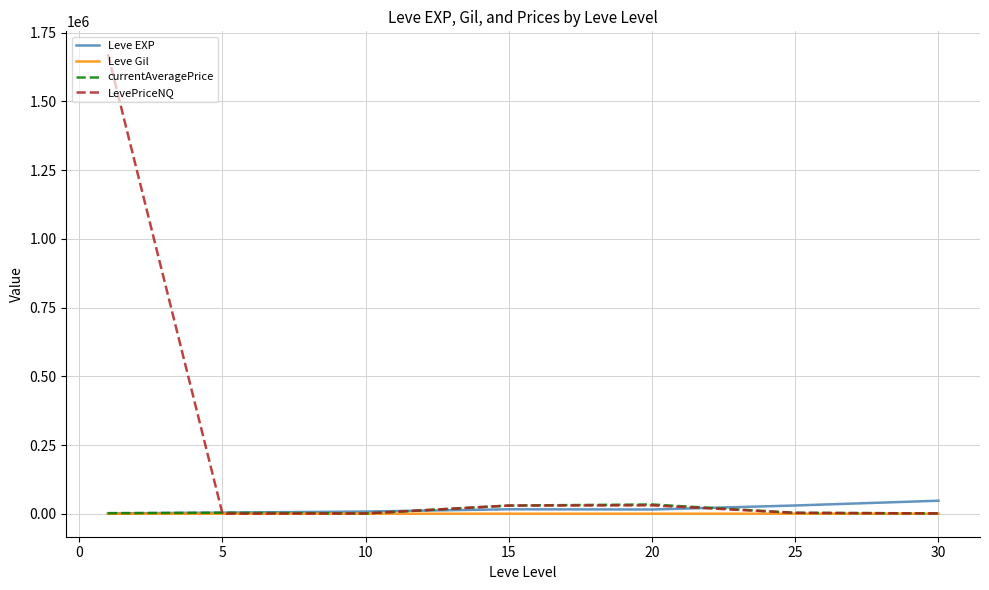

Which series has the largest range (max minus min)?

LevePriceNQ